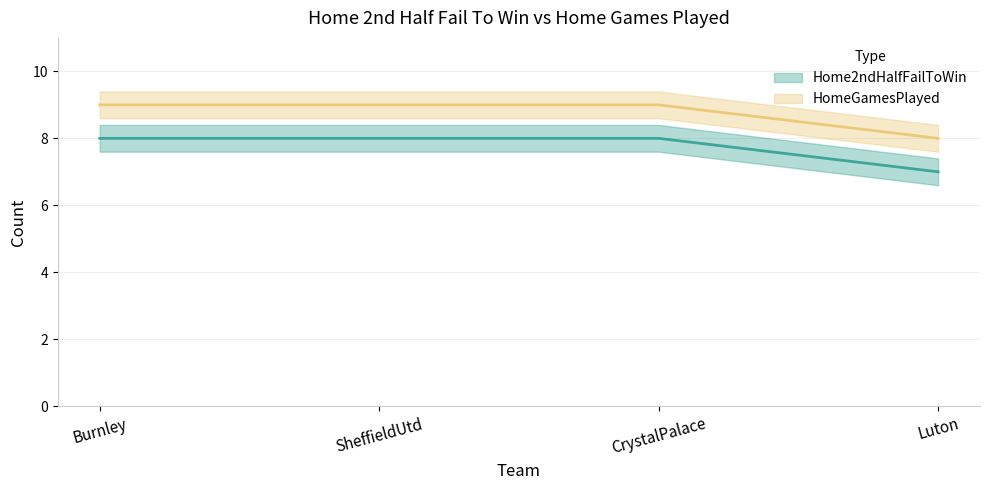

How many series are shown in this chart?

2